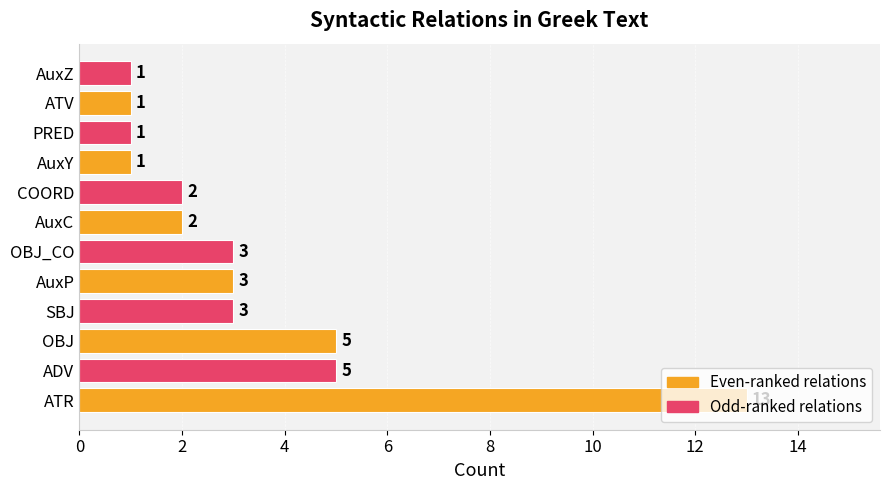

Count the number of data series in this chart.

1